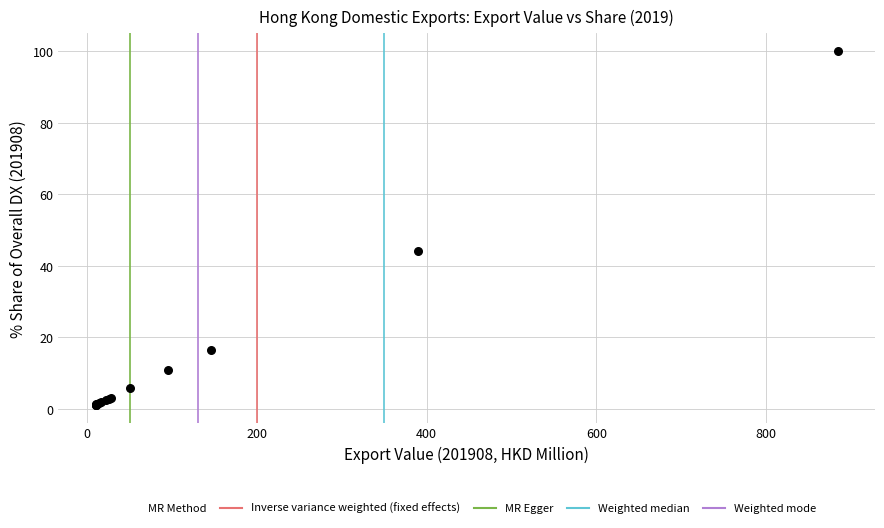

What Y value in the scatter plot is closest to 50?

44.0